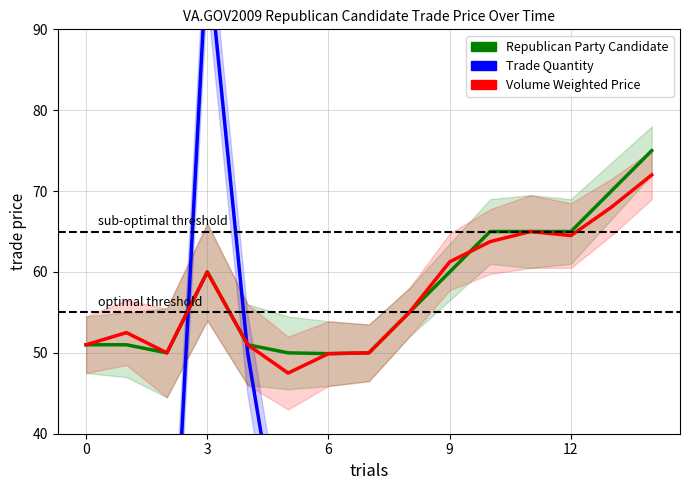

What is the minimum value for Trade Quantity?

1.0